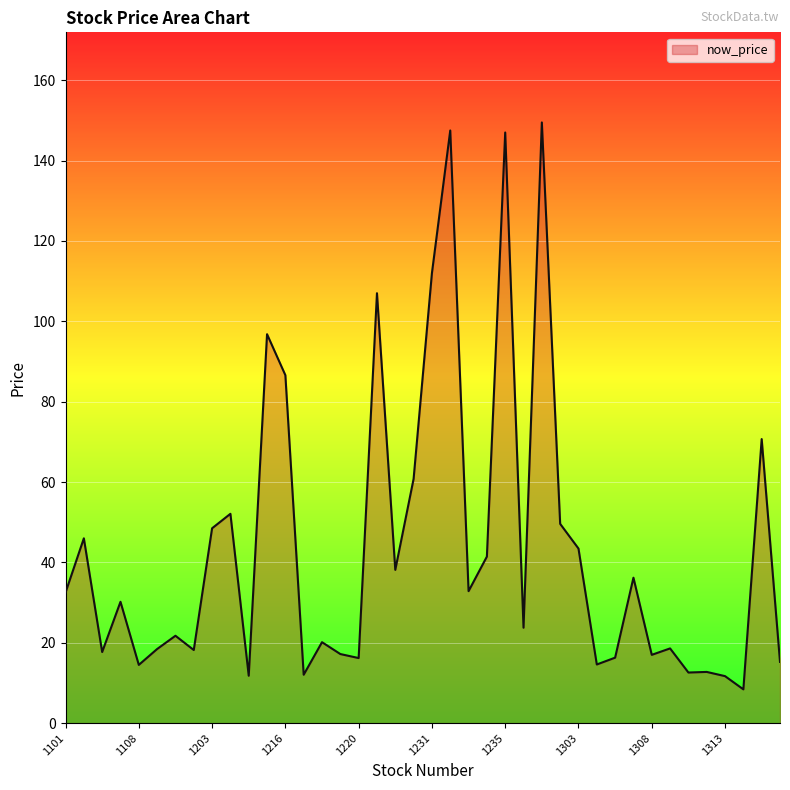

What is the greatest value displayed?

149.5